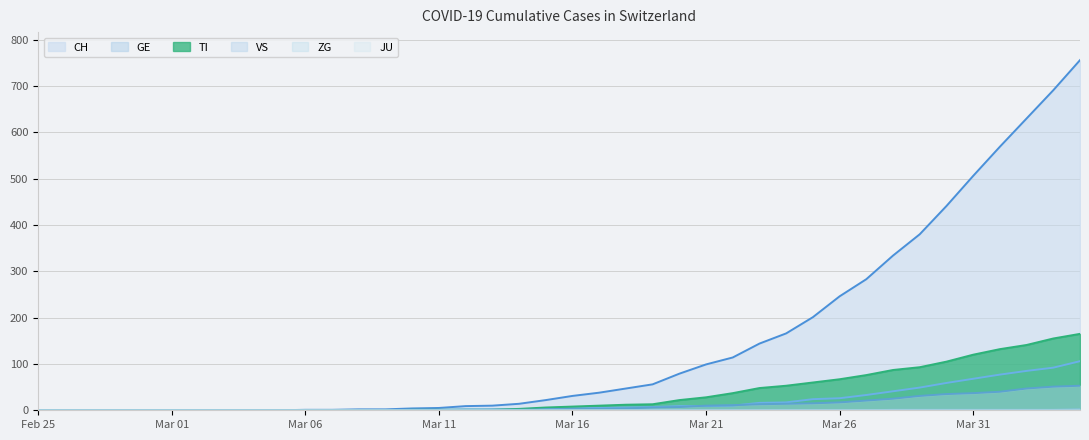

Is it true that CH equals 0 at 2020-02-28?

True